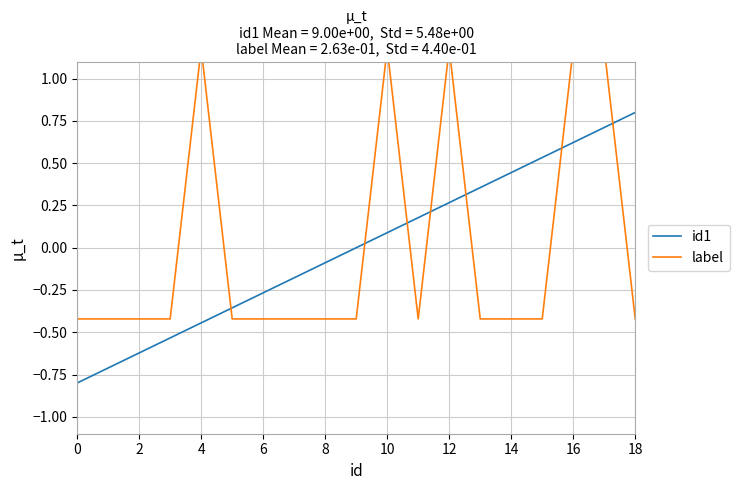

True or false: label has more than 1 points higher than both neighbors.

True